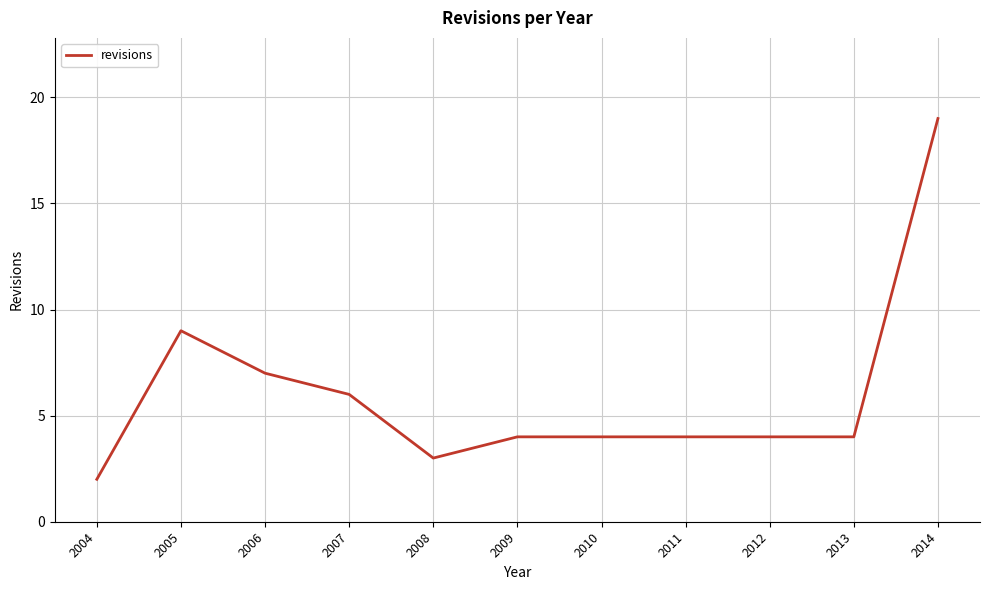

Where is the data nearest to the value 10?

2005